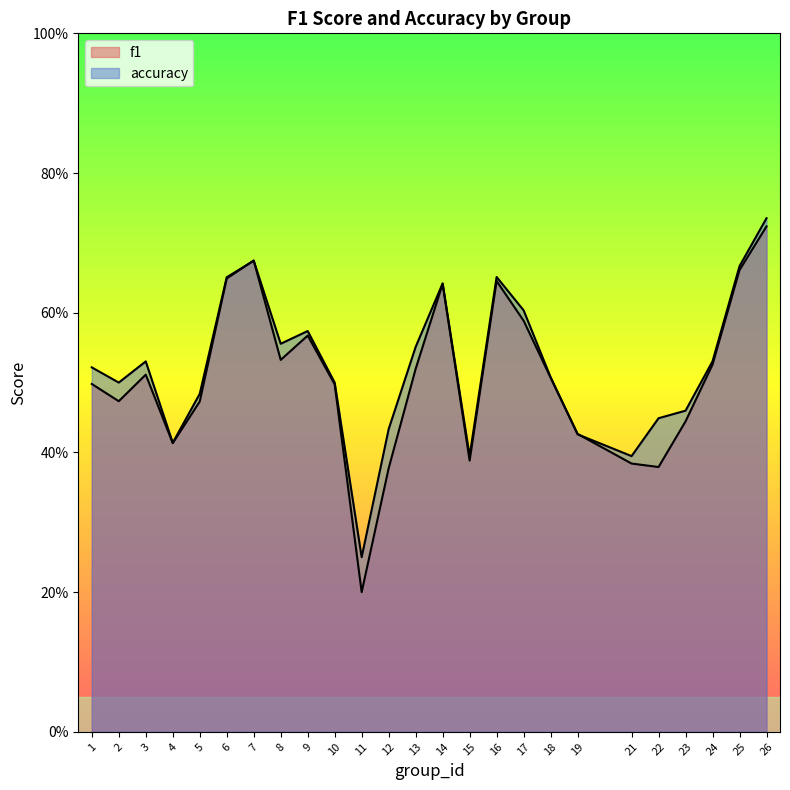

At which category does accuracy reach its first local valley?

2